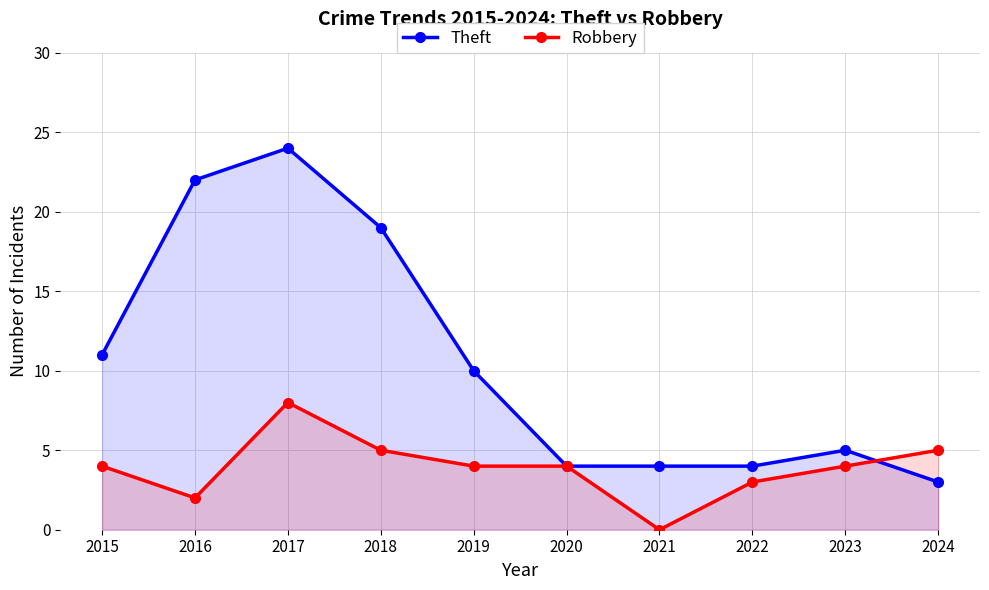

Which series has the largest range (max minus min)?

Theft